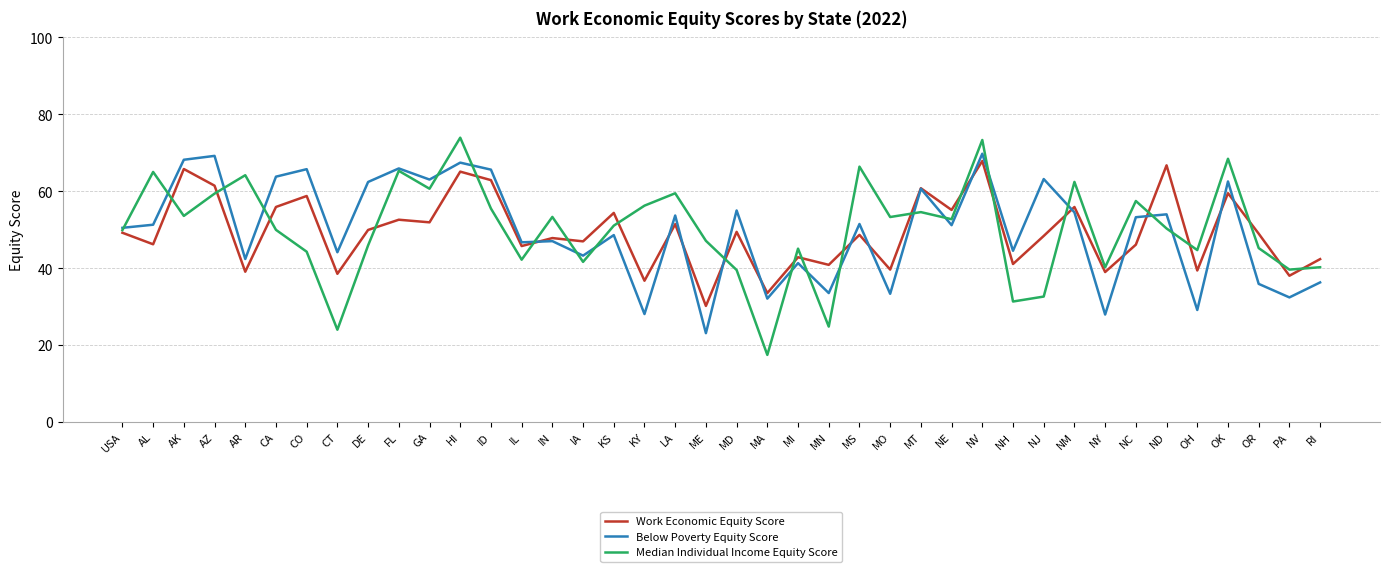

True or false: Median Individual Income Equity Score has more than 1 points higher than both neighbors.

True